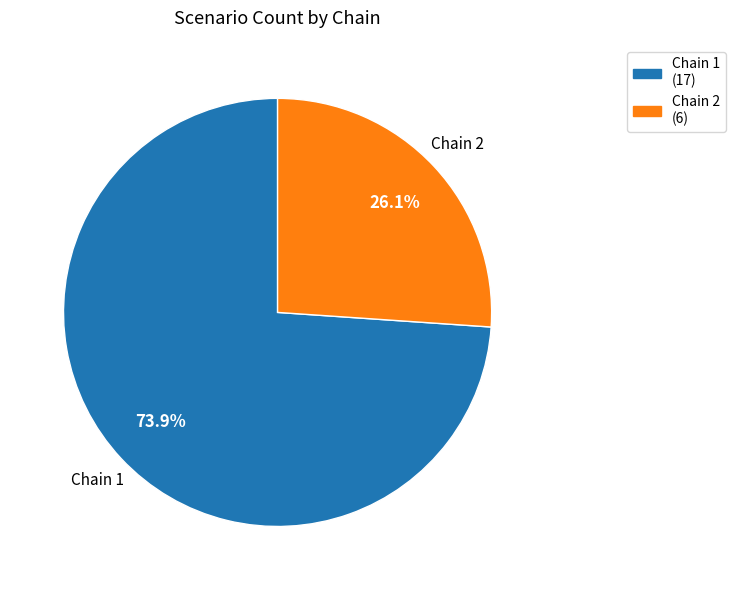

What is the largest slice in the pie chart?

Chain 1